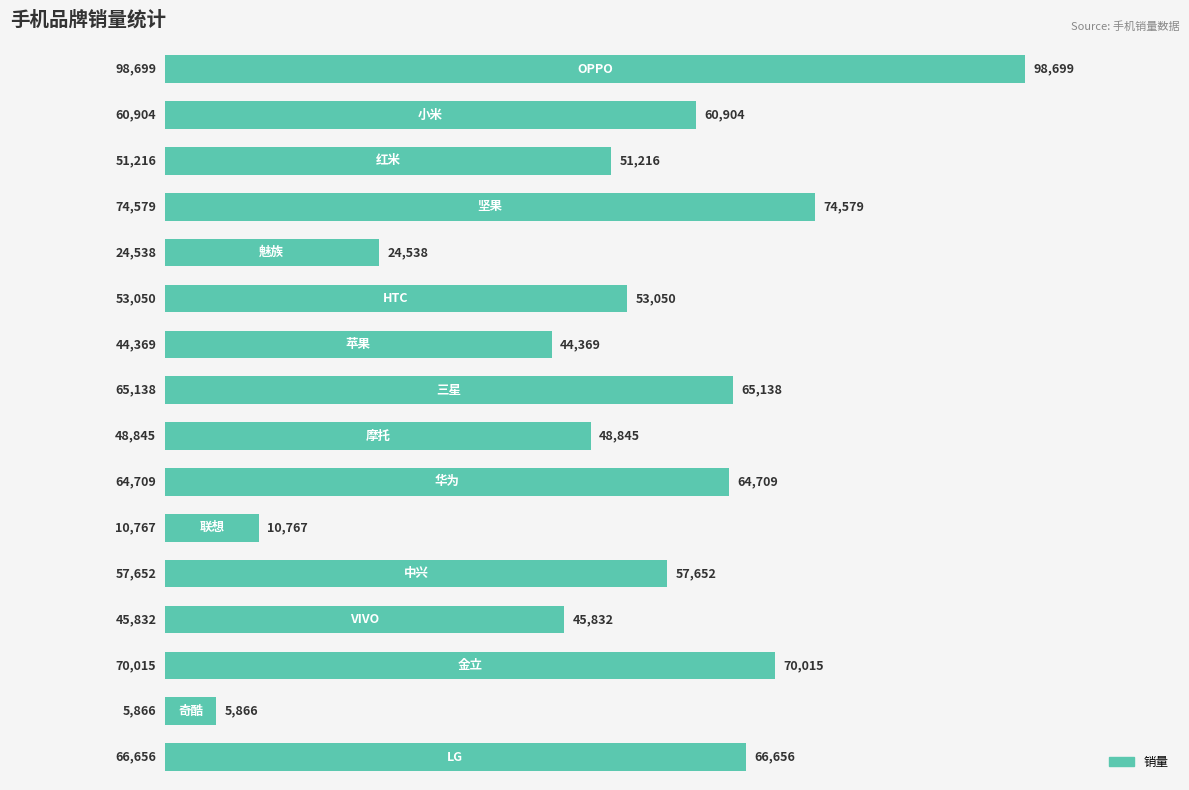

What is the difference between the second highest and second lowest values?

63812